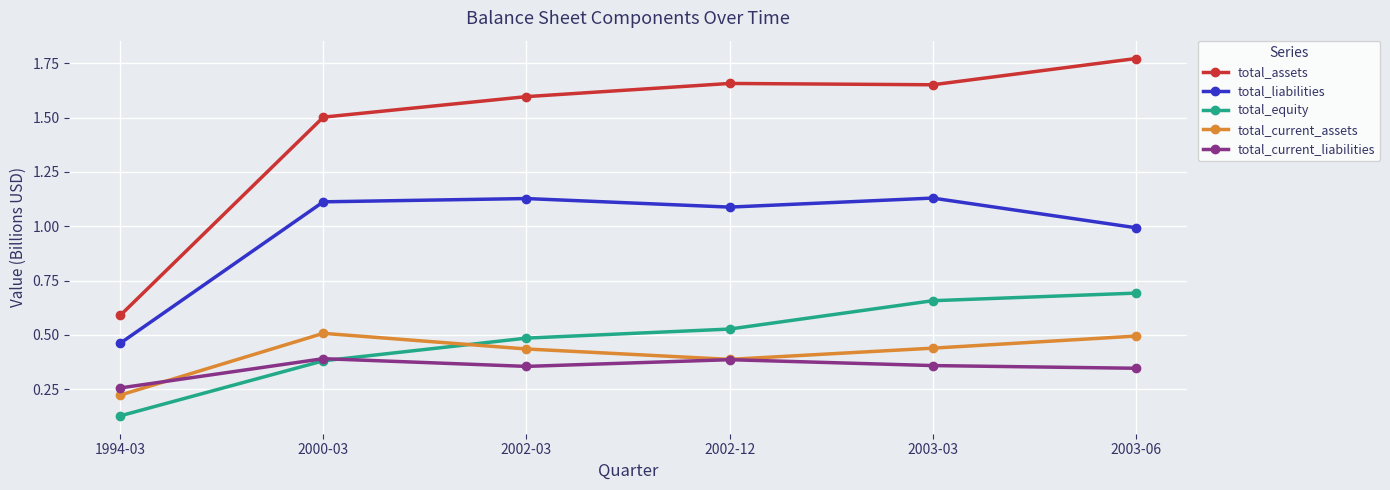

At which category does the chart reach its peak across all series?

2003-06